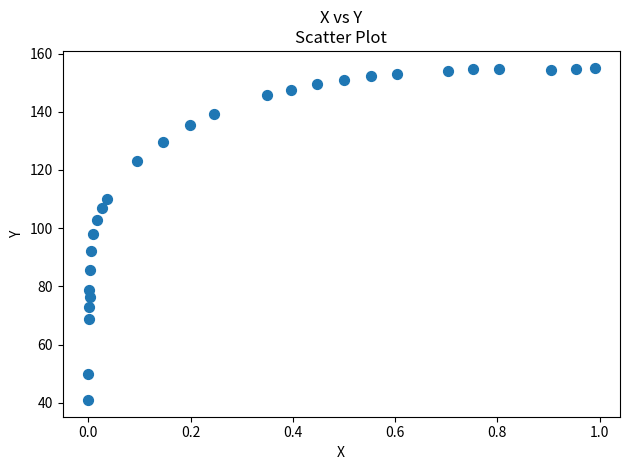

What is the range of X values (max minus min)?

1.0